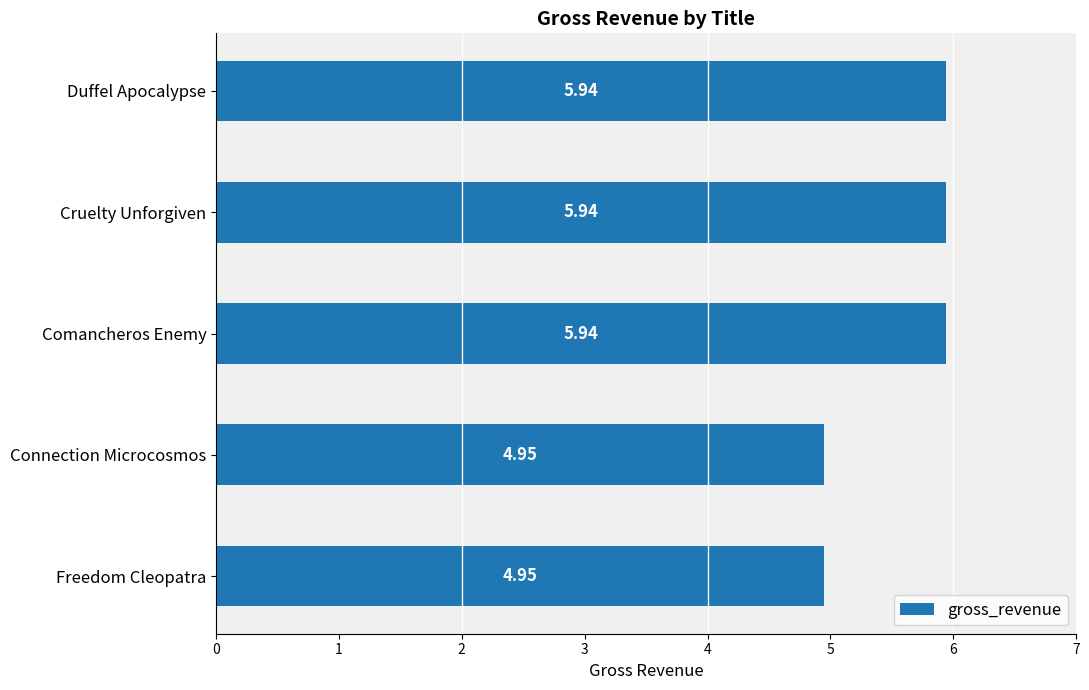

Count the number of categories in the chart.

5